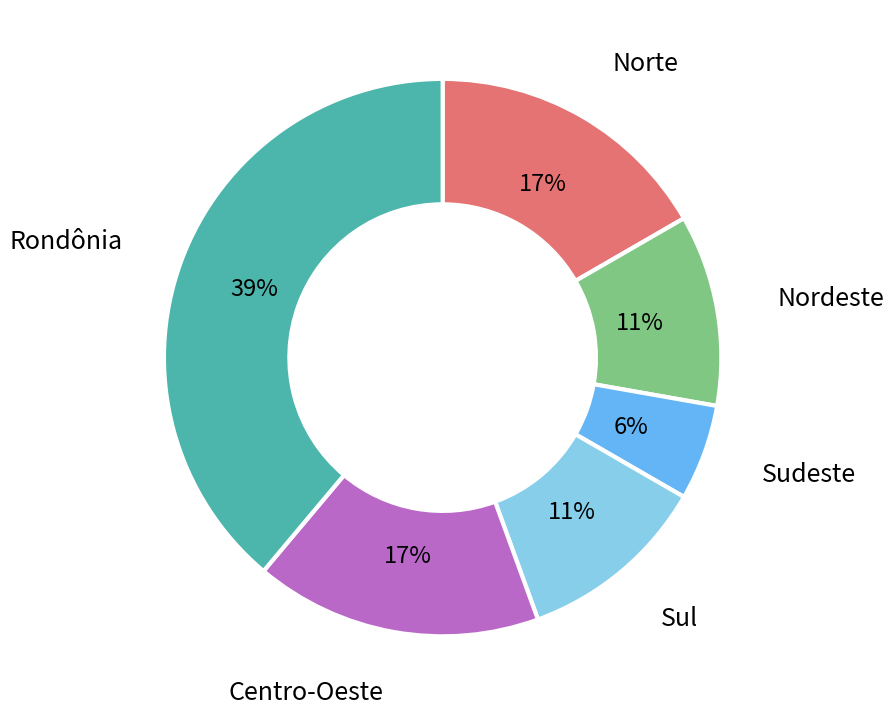

How many slices are in this pie chart?

6